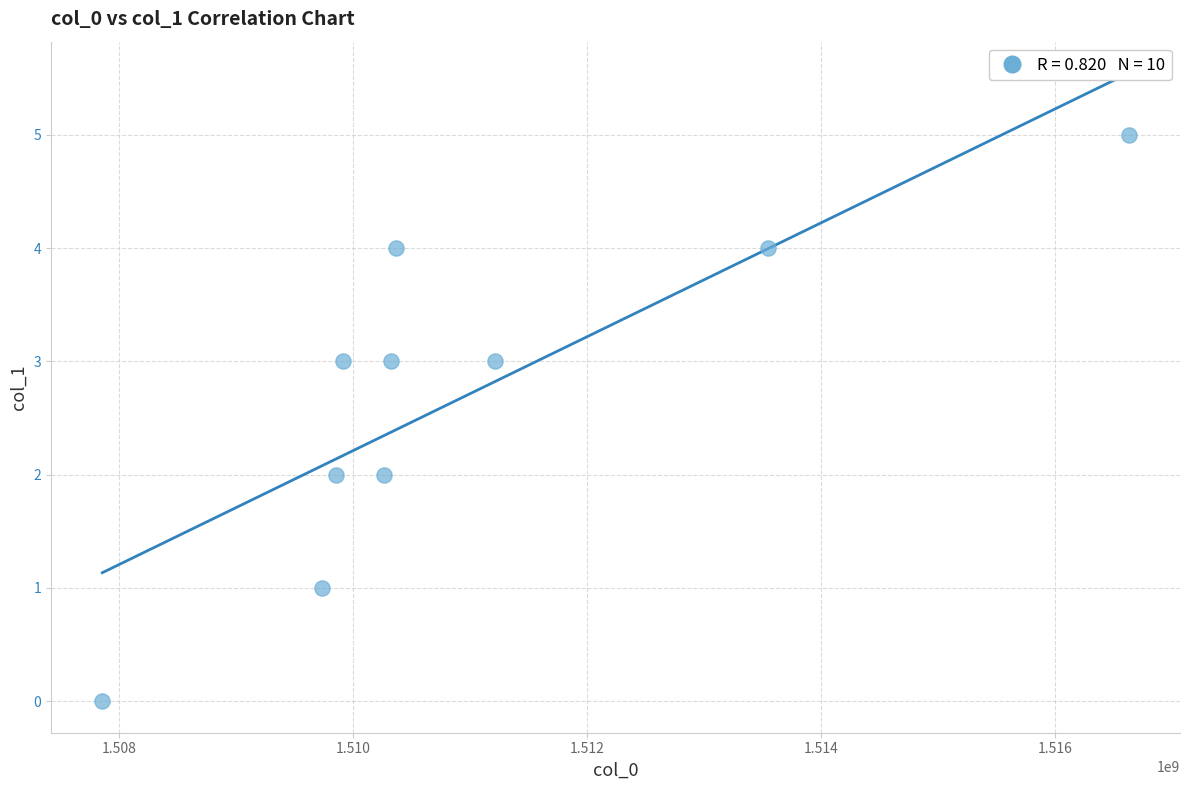

What is the average Y value?

3